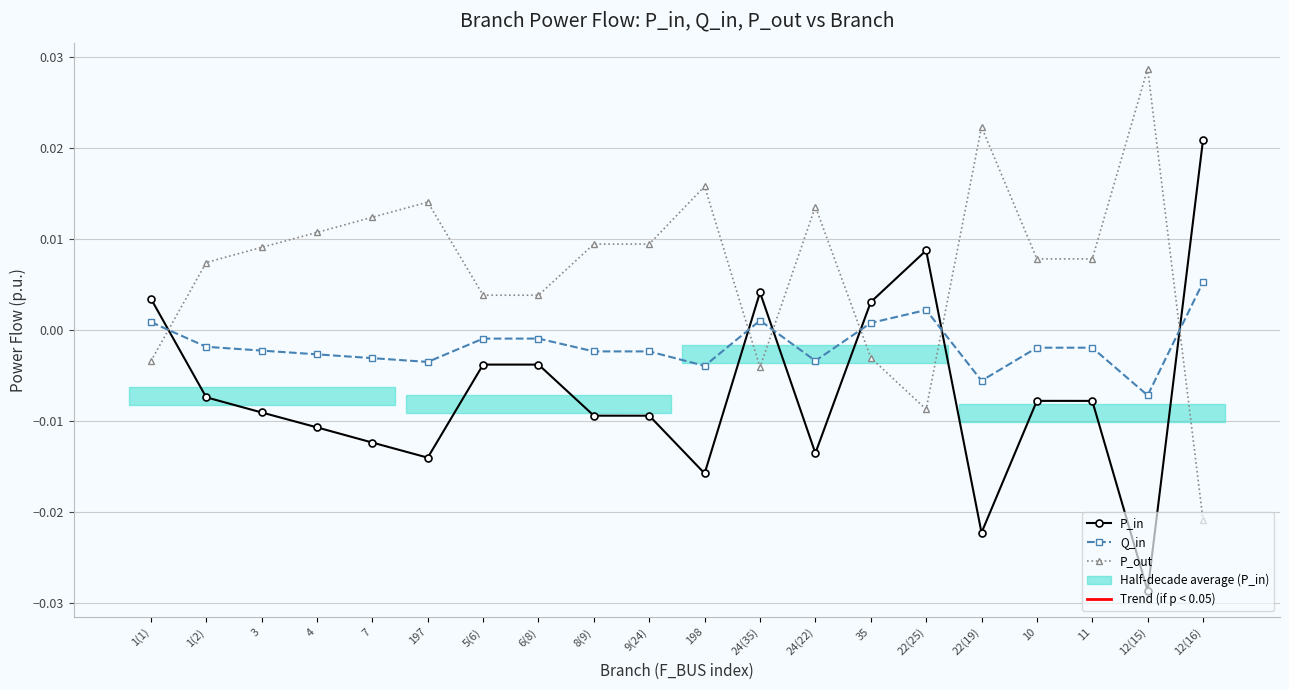

How many lines are shown in the chart?

3